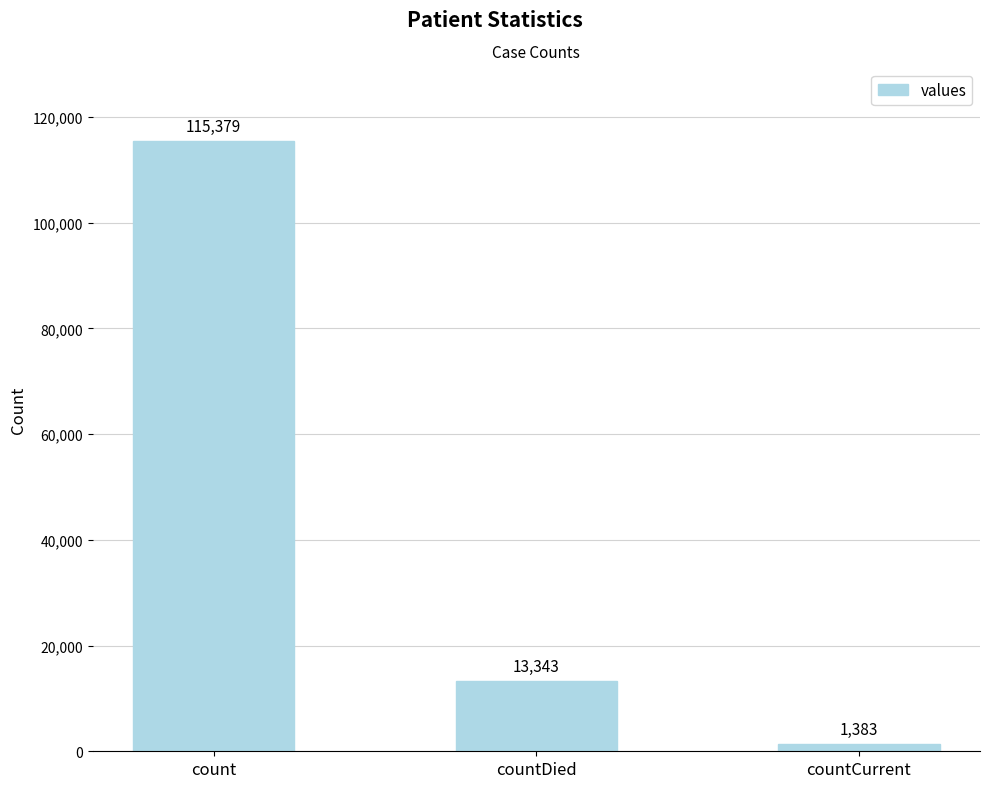

What is the label of the 2nd bar from the left?

countDied